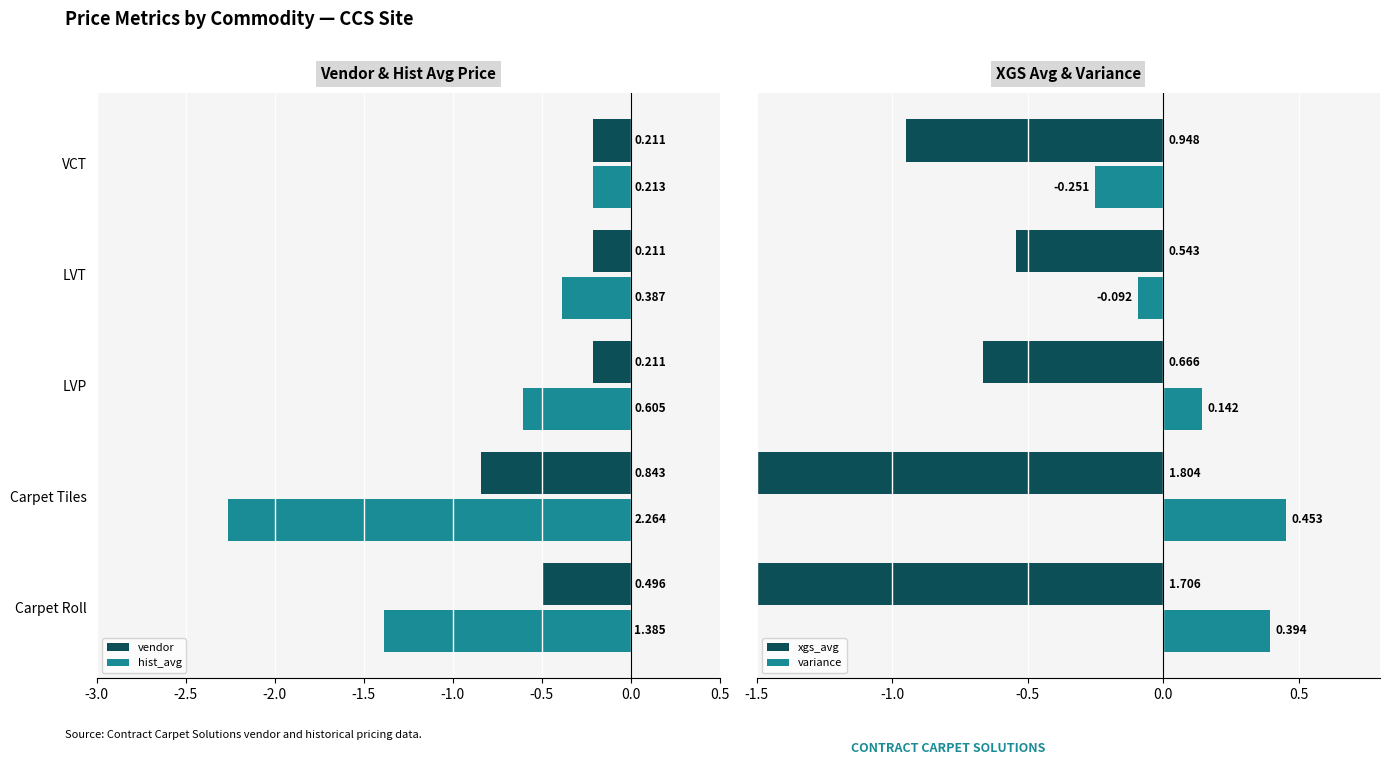

Count the number of categories in the chart.

5